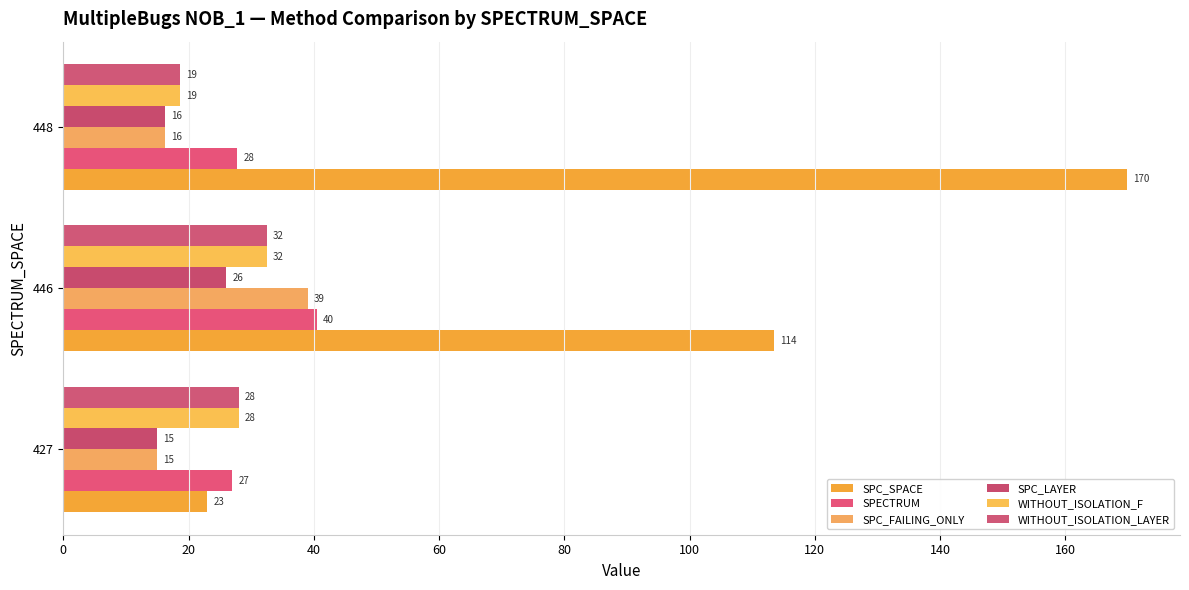

What are all the series names shown in the legend?

SPC_SPACE, SPECTRUM, SPC_FAILING_ONLY, SPC_LAYER, WITHOUT_ISOLATION_F, WITHOUT_ISOLATION_LAYER